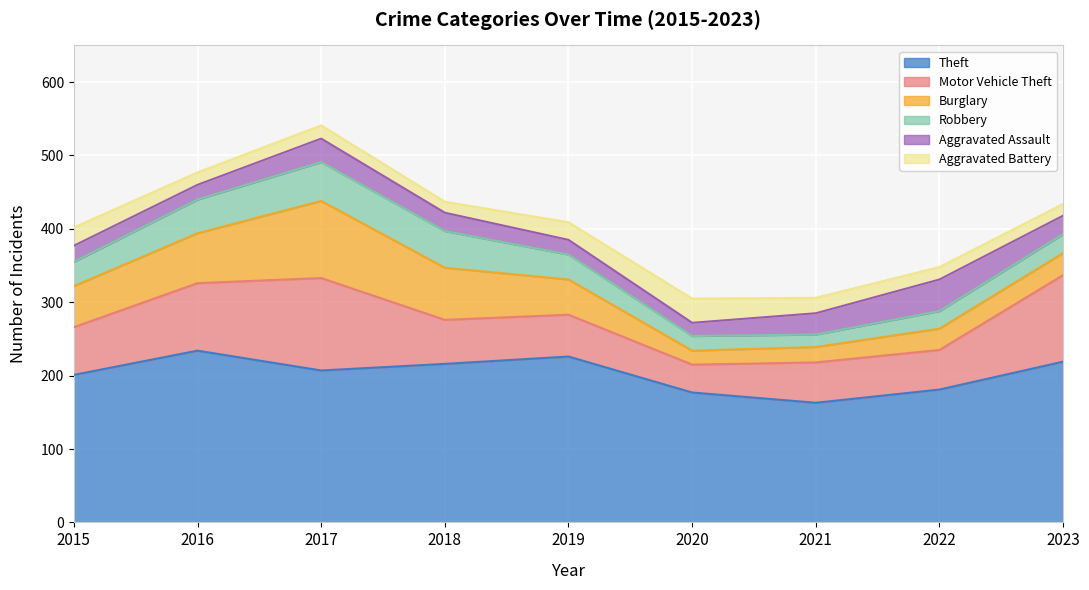

Is it true that Robbery equals 77 at 2016?

False